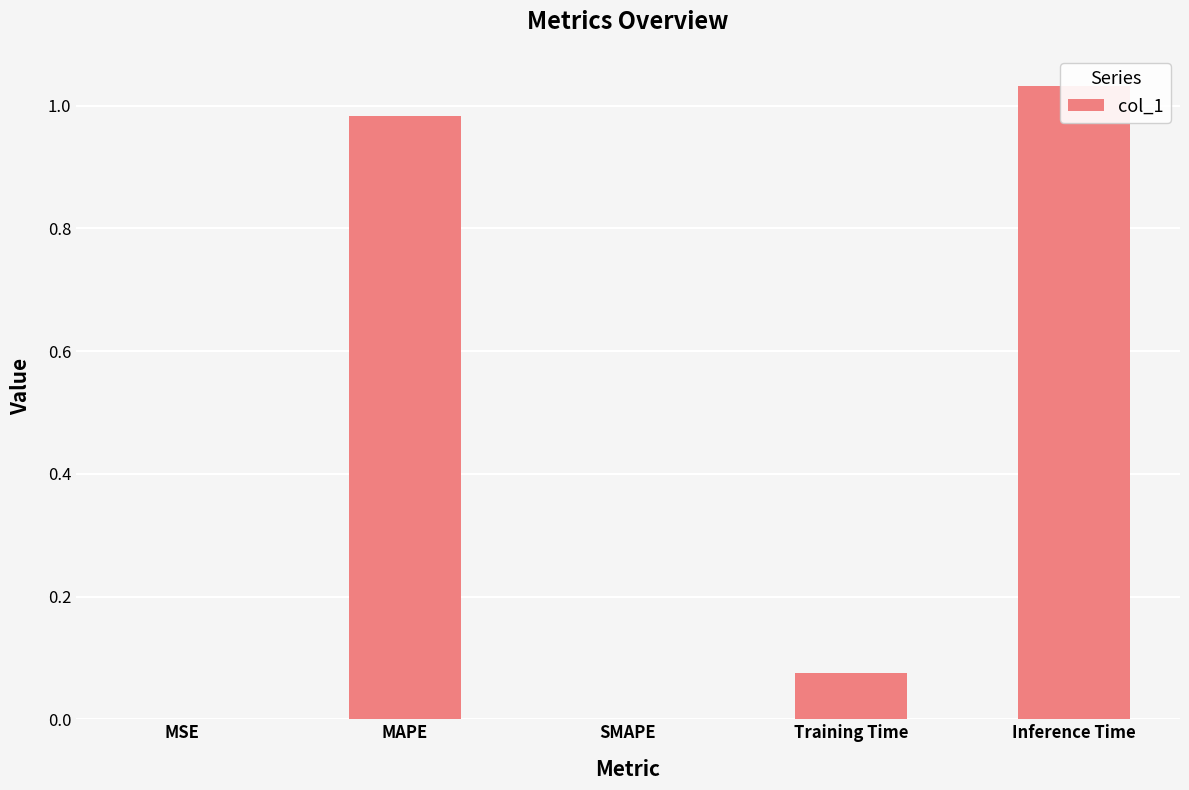

What is the average value?

0.4